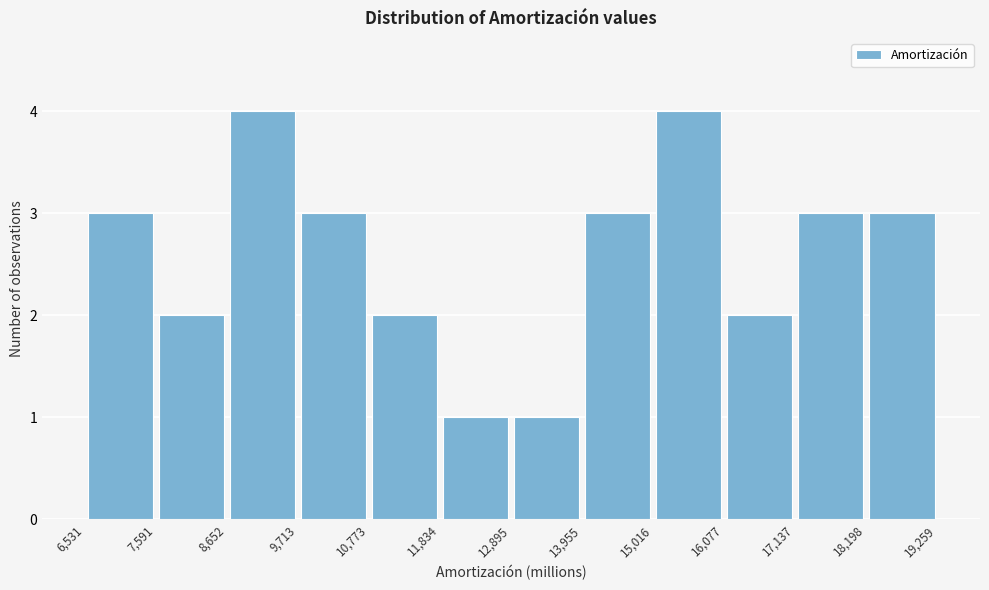

Reading left to right, transcribe this chart: for each bar, give the range it covers on the x-axis and its height. The values are not printed on the chart, so give them approximately, as read against the axis.

6,531 to 7,591: 3
7,591 to 8,652: 2
8,652 to 9,713: 4
9,713 to 10,773: 3
10,773 to 11,834: 2
11,834 to 12,895: 1
12,895 to 13,955: 1
13,955 to 15,016: 3
15,016 to 16,077: 4
16,077 to 17,137: 2
17,137 to 18,198: 3
18,198 to 19,259: 3